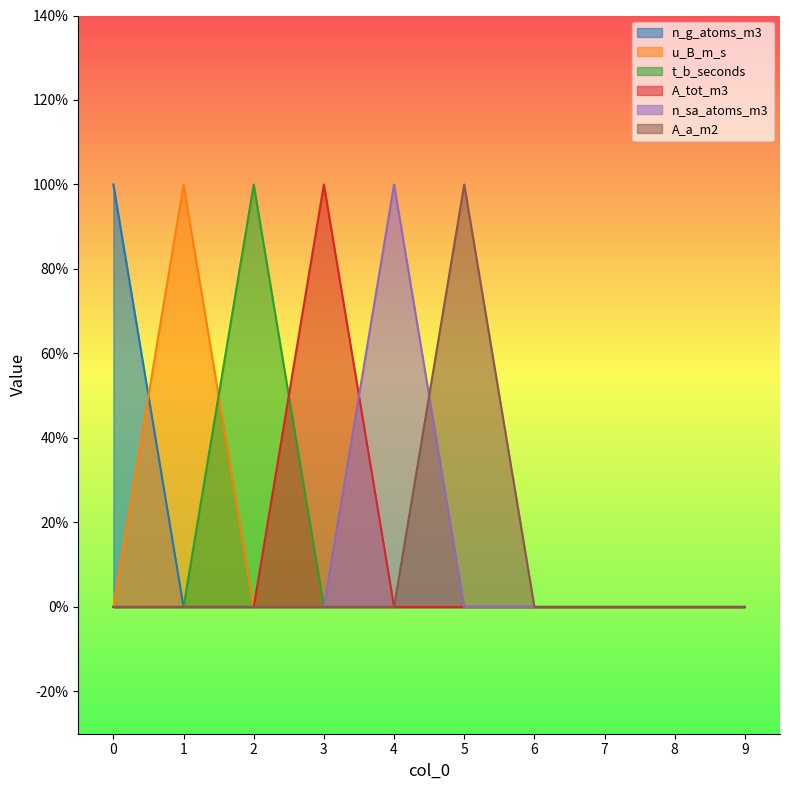

Reading left to right, extract all data points from this chart.

n_g_atoms_m3: 0=1	1=0	2=0	3=0	4=0	5=0	6=0	7=0	8=0	9=0
u_B_m_s: 0=0	1=1	2=0	3=0	4=0	5=0	6=0	7=0	8=0	9=0
t_b_seconds: 0=0	1=0	2=1	3=0	4=0	5=0	6=0	7=0	8=0	9=0
A_tot_m3: 0=0	1=0	2=0	3=1	4=0	5=0	6=0	7=0	8=0	9=0
n_sa_atoms_m3: 0=0	1=0	2=0	3=0	4=1	5=0	6=0	7=0	8=0	9=0
A_a_m2: 0=0	1=0	2=0	3=0	4=0	5=1	6=0	7=0	8=0	9=0